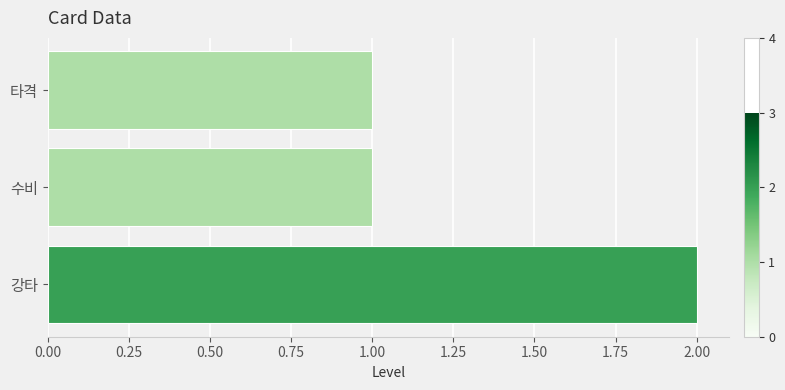

What is the difference between the maximum and second lowest values?

1